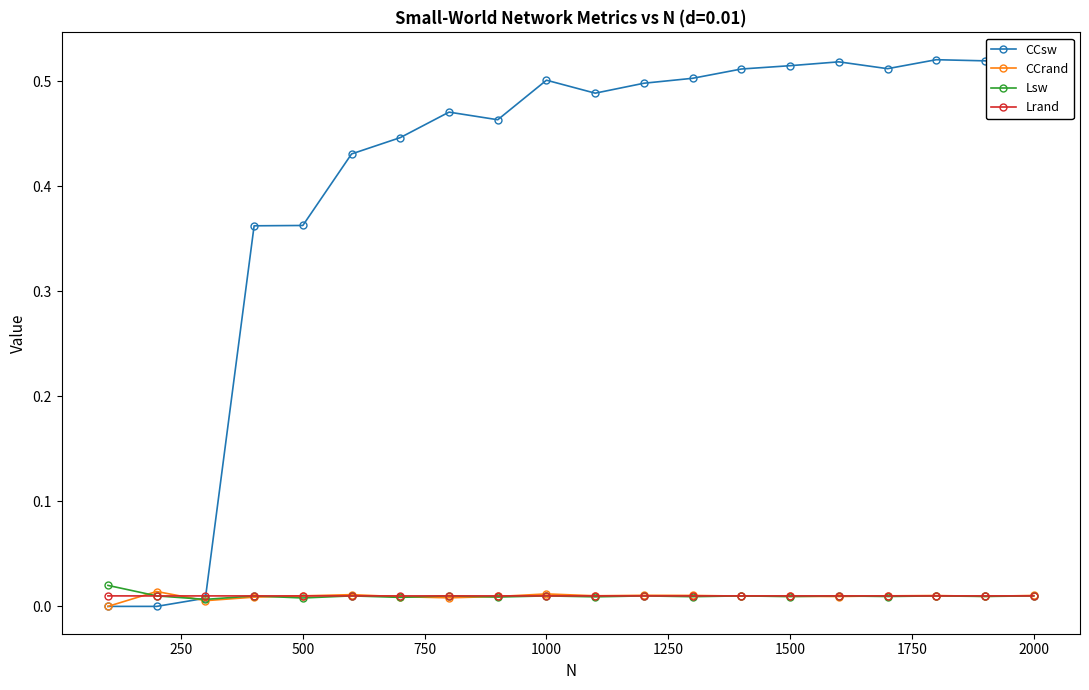

What is the sum of all CCsw values?

8.1